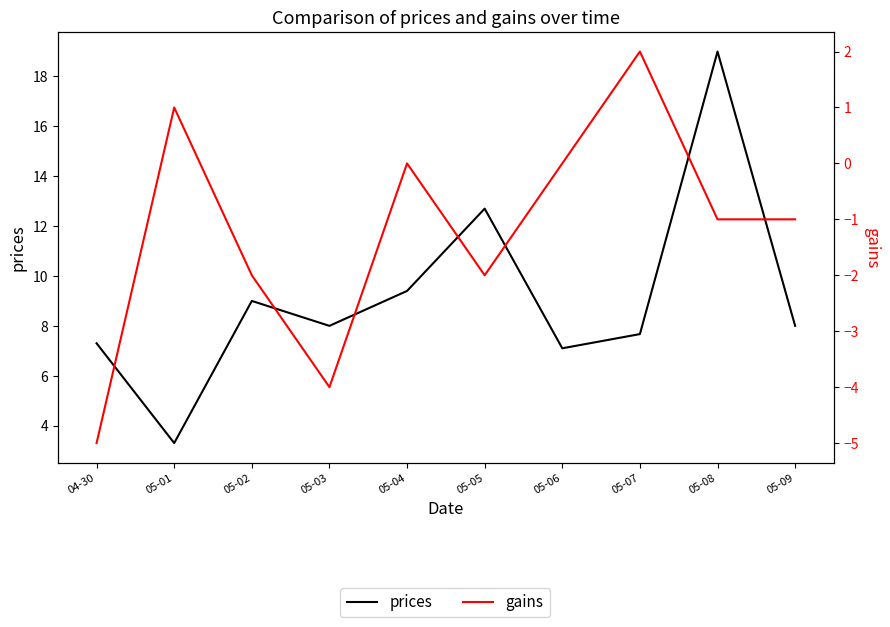

In prices, how many points are lower than both neighbors (excluding endpoints)?

3